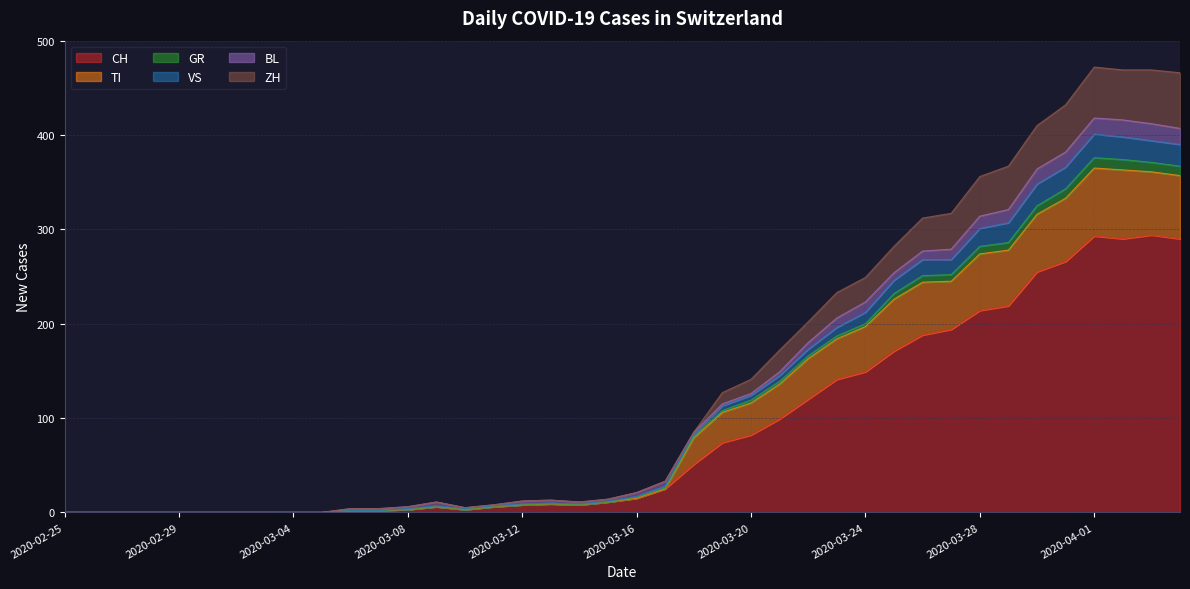

Rank the categories by CH value from lowest to highest.

2020-02-25, 2020-02-26, 2020-02-27, 2020-02-28, 2020-02-29, 2020-03-01, 2020-03-02, 2020-03-03, 2020-03-04, 2020-03-05, 2020-03-06, 2020-03-07, 2020-03-08, 2020-03-10, 2020-03-09, 2020-03-11, 2020-03-12, 2020-03-14, 2020-03-13, 2020-03-15, 2020-03-16, 2020-03-17, 2020-03-18, 2020-03-19, 2020-03-20, 2020-03-21, 2020-03-22, 2020-03-23, 2020-03-24, 2020-03-25, 2020-03-26, 2020-03-27, 2020-03-28, 2020-03-29, 2020-03-30, 2020-03-31, 2020-04-02, 2020-04-04, 2020-04-01, 2020-04-03